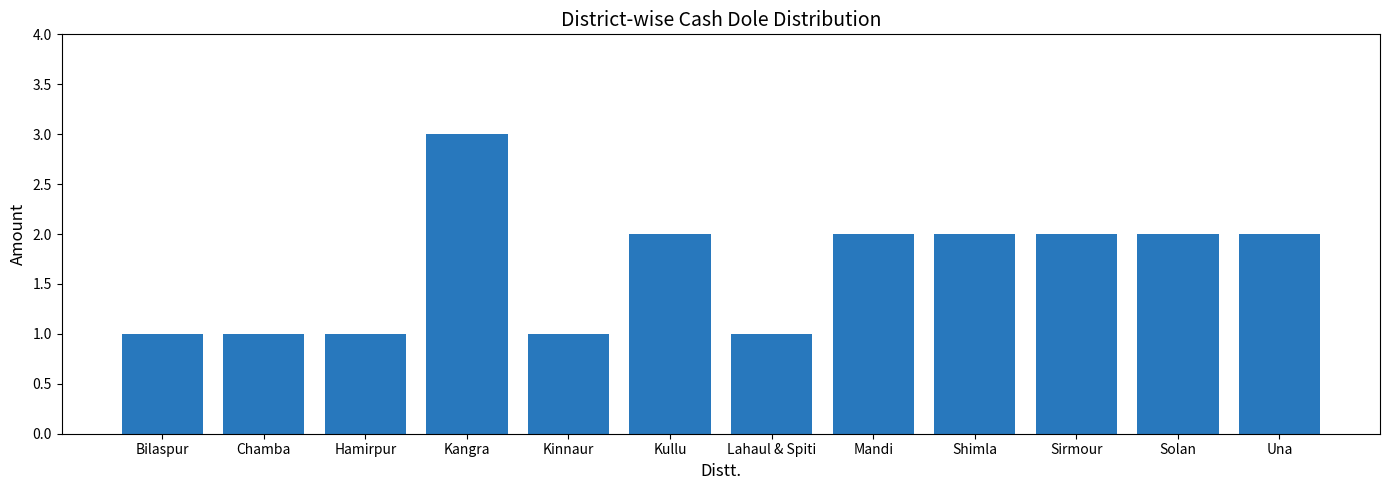

At which label does the data first exceed 2?

Kangra